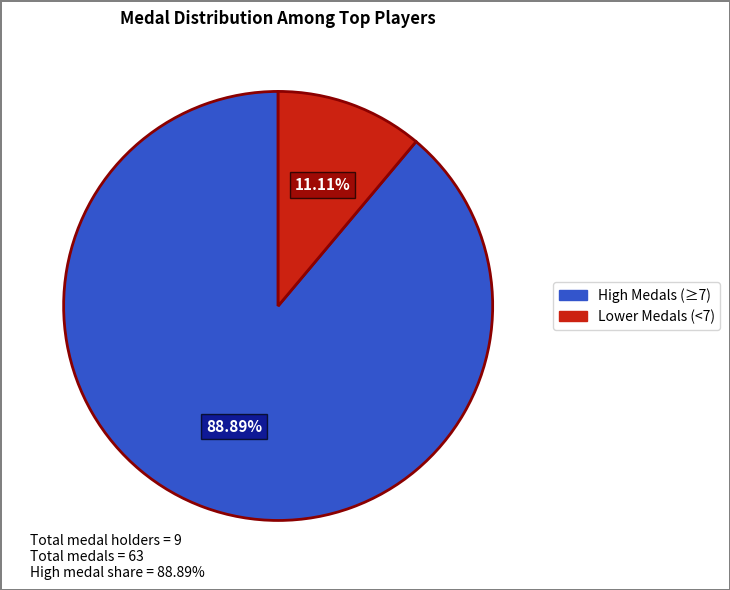

Is there a majority slice in this chart?

Yes